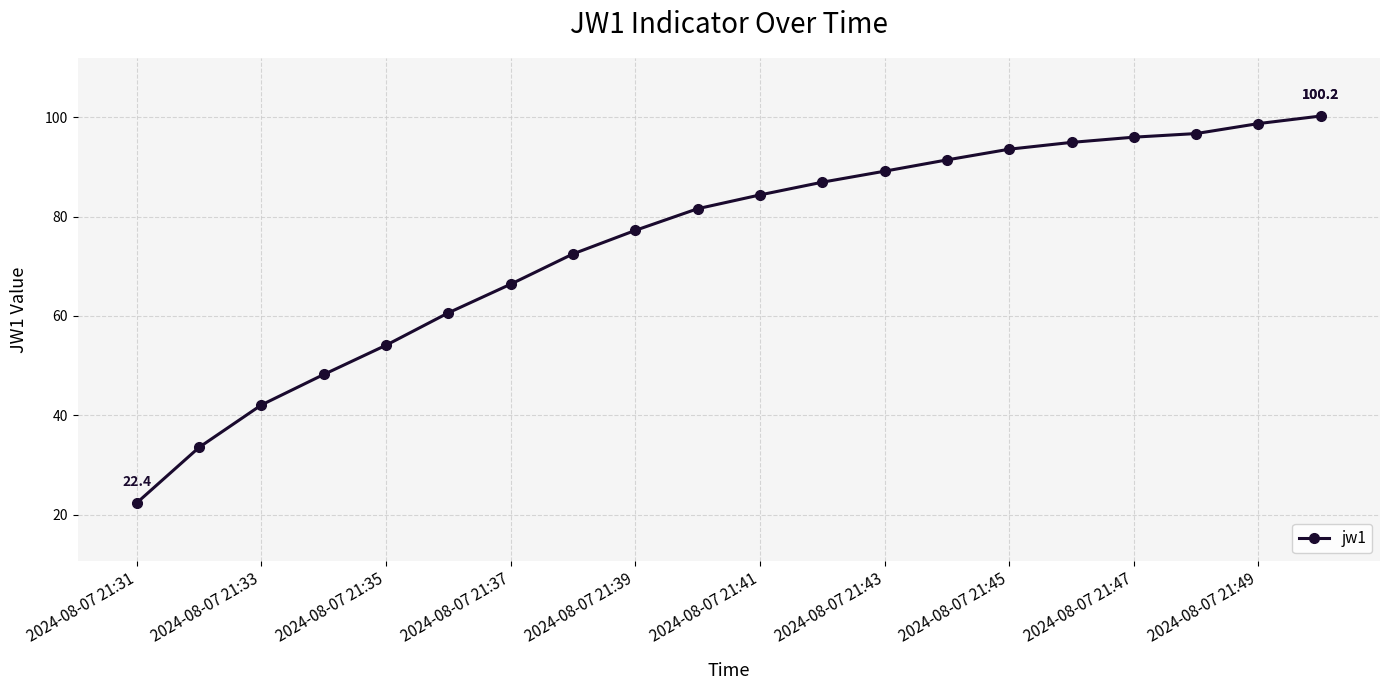

Reading left to right, list all the values displayed in this chart.

22.4	33.6	42.1	48.2	54.1	60.6	66.4	72.5	77.2	81.6	84.3	86.9	89.1	91.4	93.5	94.9	96.0	96.7	98.7	100.2